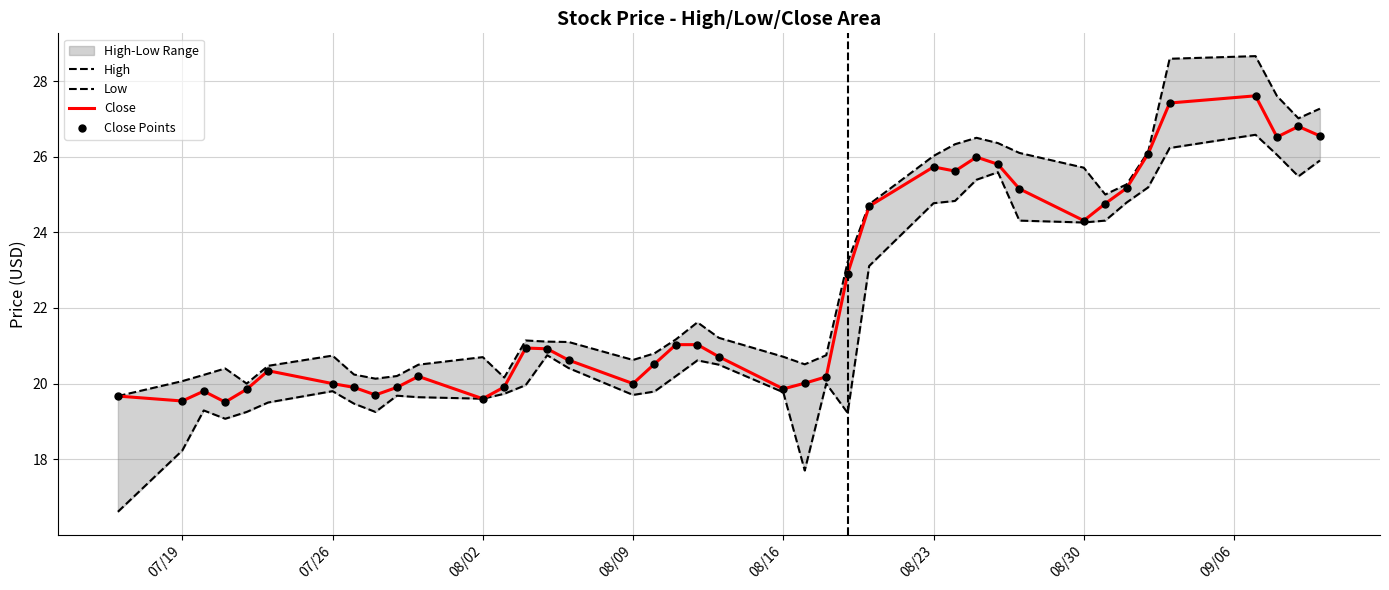

Which series reaches the minimum Y coordinate?

Low